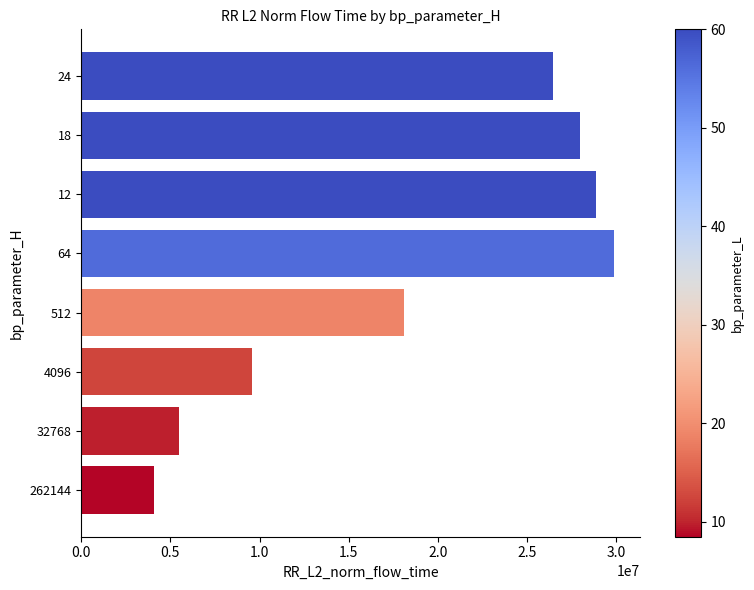

Is it true that the value at 64 is 50869958.5?

False